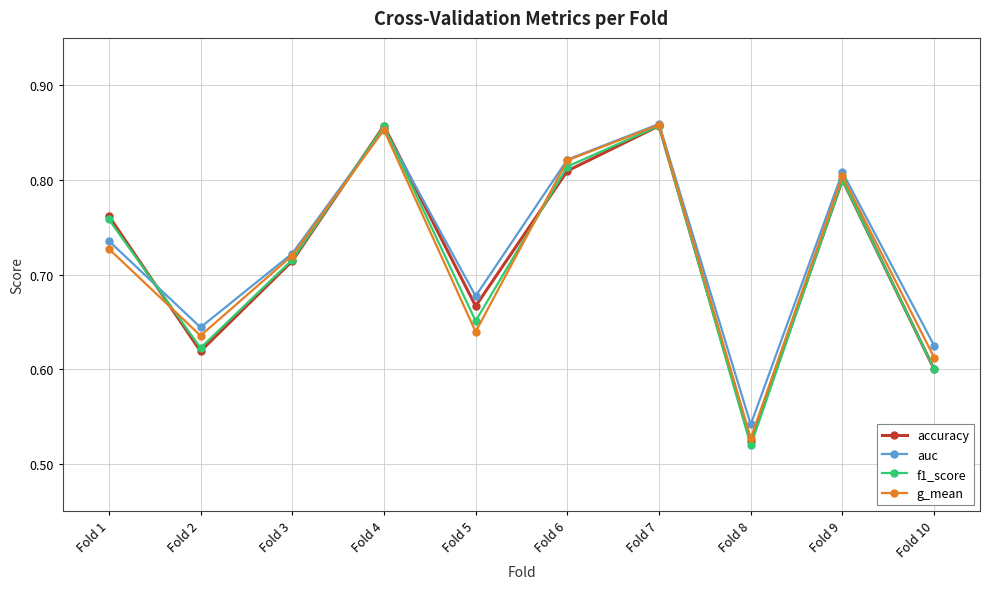

What is the sum of the accuracy values at Fold 1 and Fold 10?

1.4